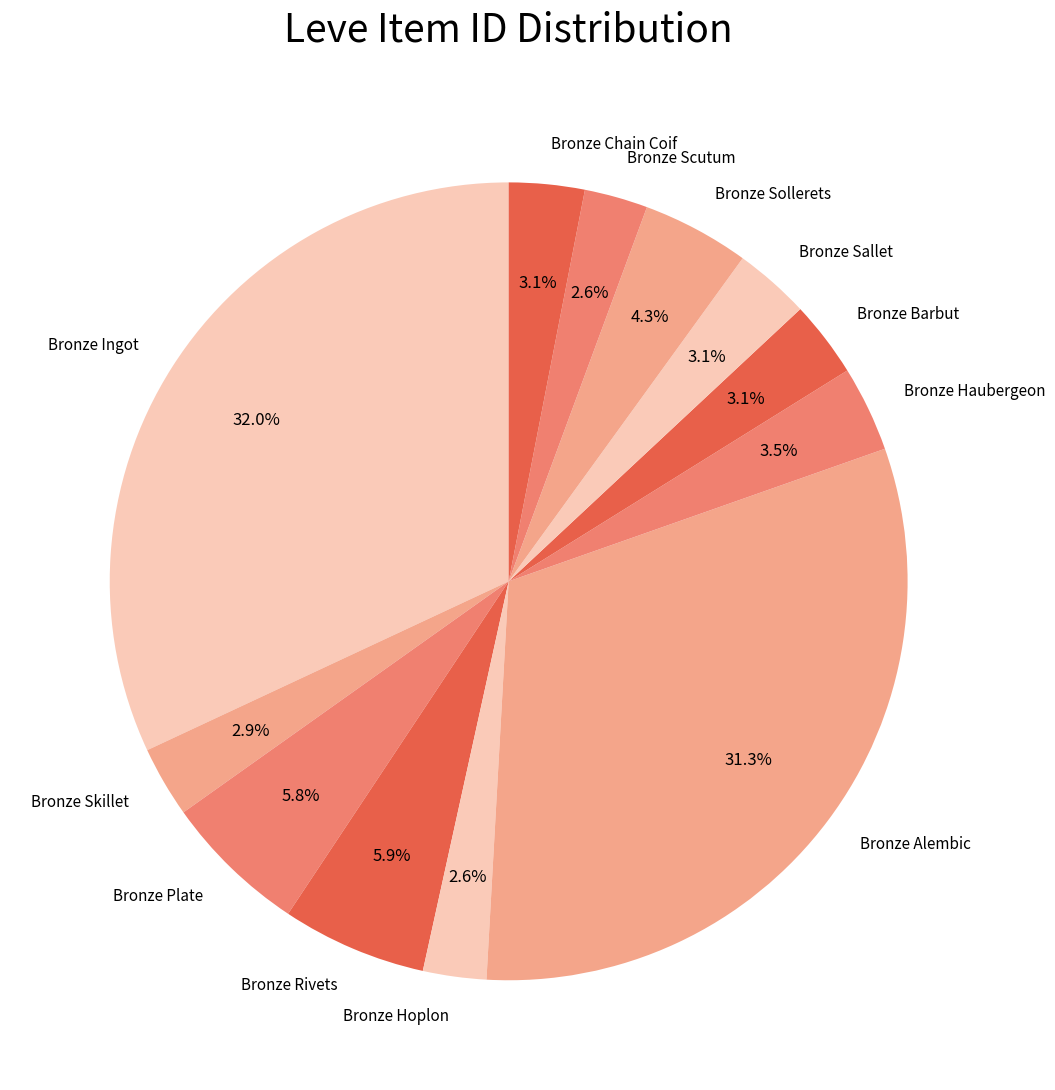

Does Bronze Haubergeon represent more than half of the total?

No